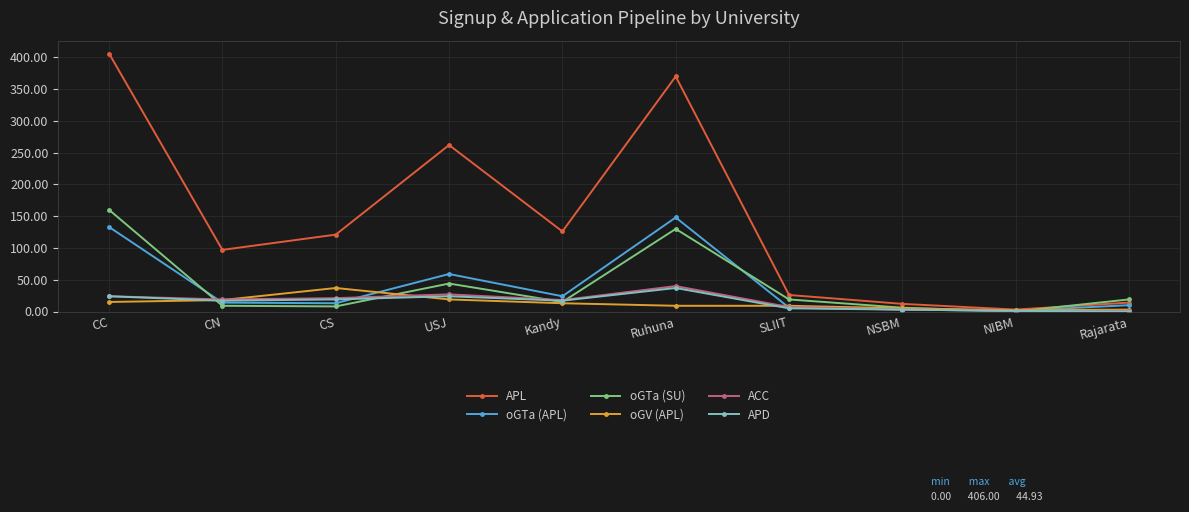

What is the label of the 4th point from the right?

SLIIT